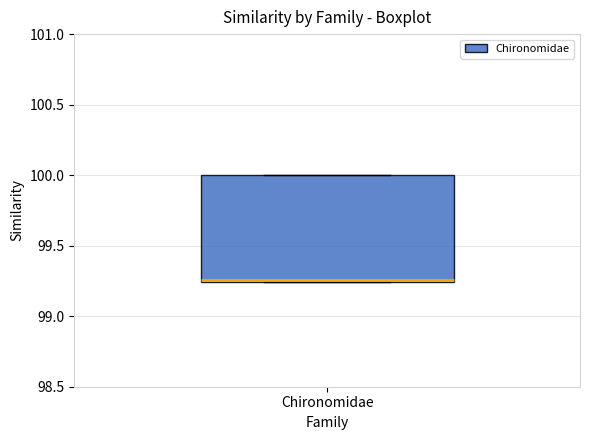

Where is the lower edge of the box for Chironomidae on the y-axis? The values are not printed on the chart, so give them approximately, as read against the axis.

99.25